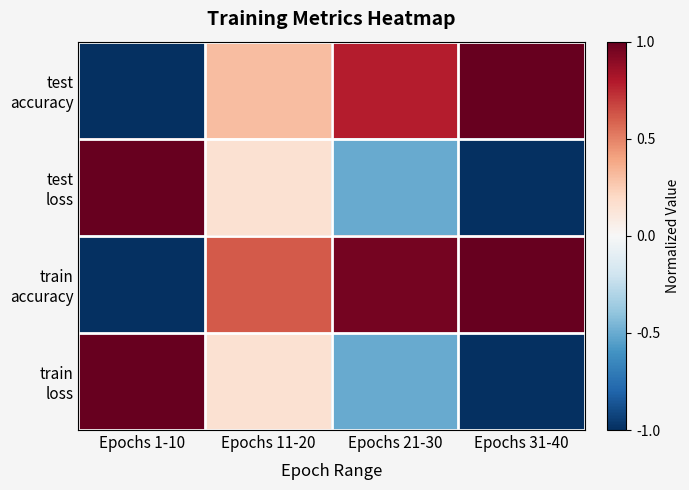

Which series has the largest total across all categories?

train accuracy